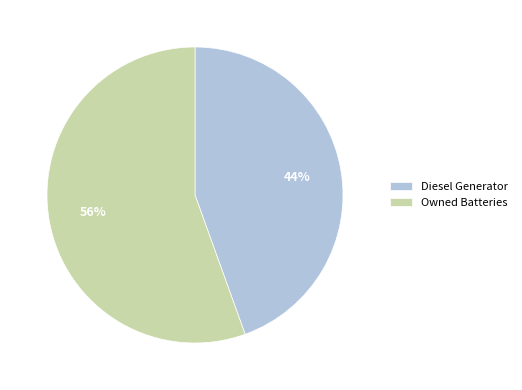

Which has a higher value, Diesel Generator or Owned Batteries?

Owned Batteries